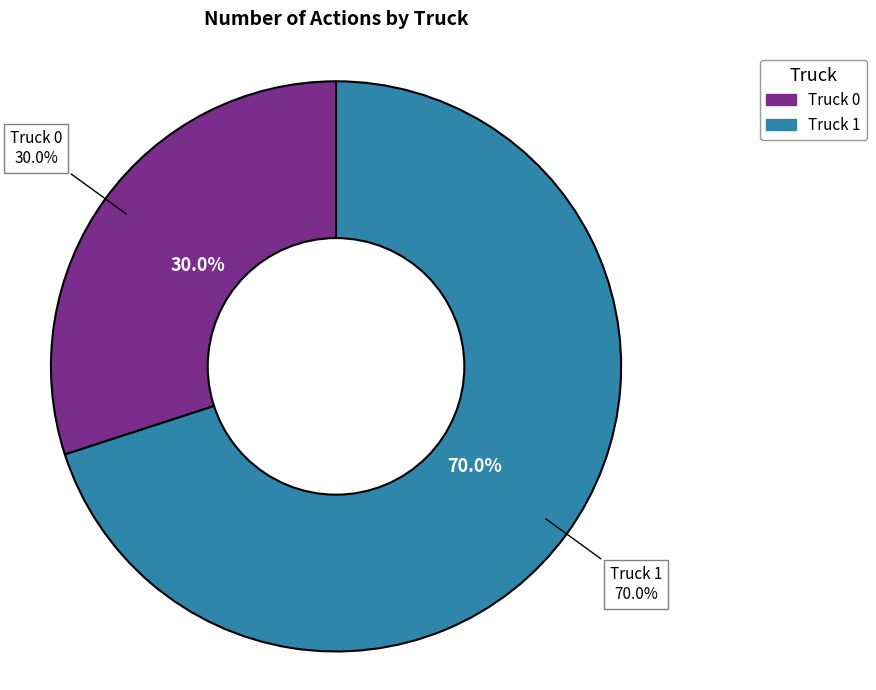

To the nearest percent, what is the combined percentage of Truck 1 and Truck 0?

100%